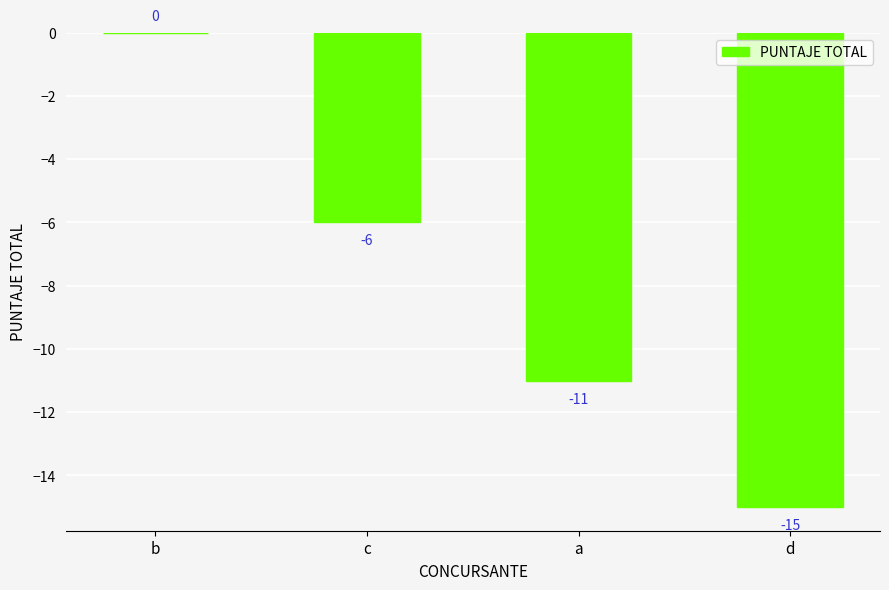

At which label is the value closest to -7?

c